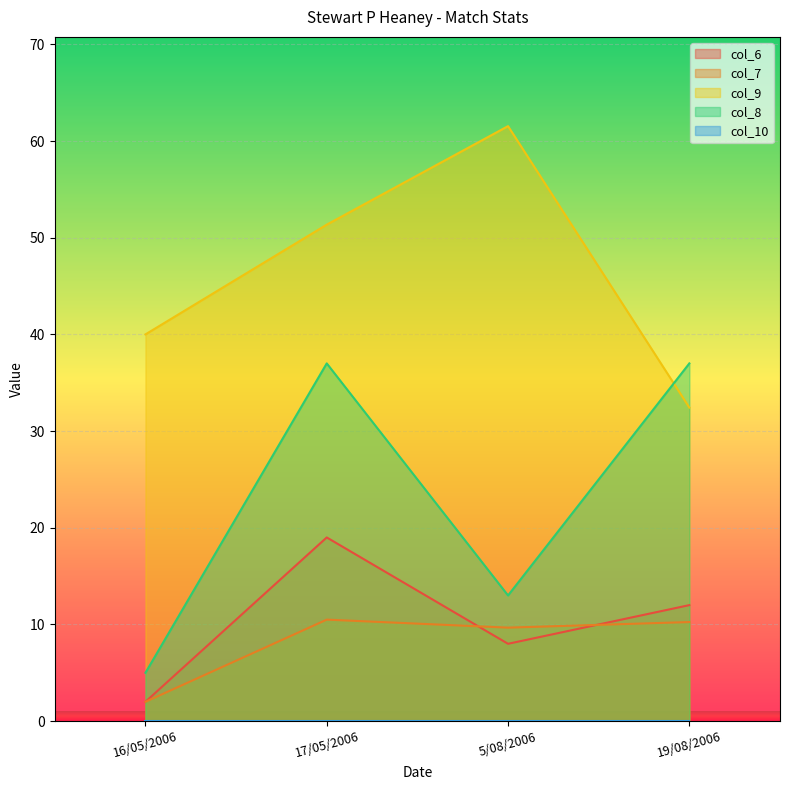

What is the difference between the maximum and minimum values in the col_9 series?

29.1